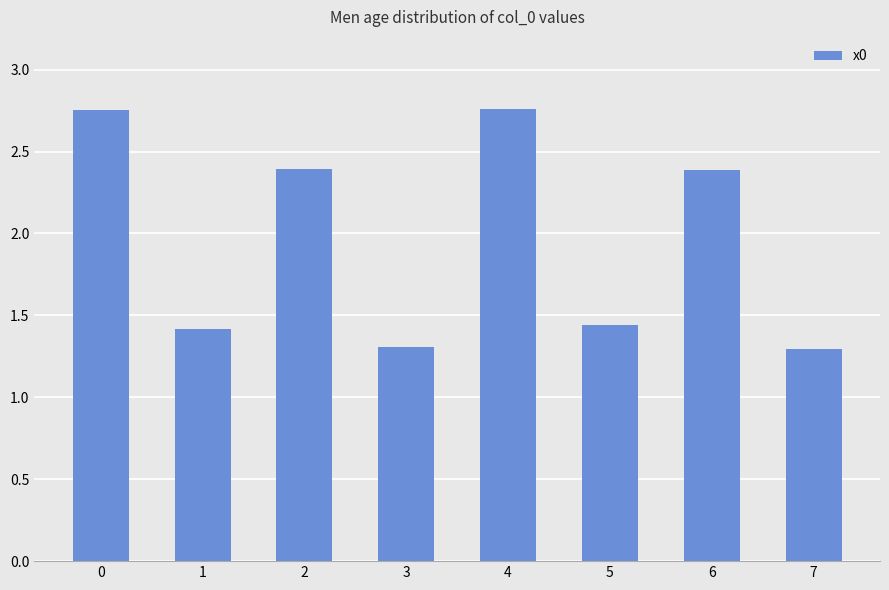

What is the value of the 3rd bar from the left?

2.4